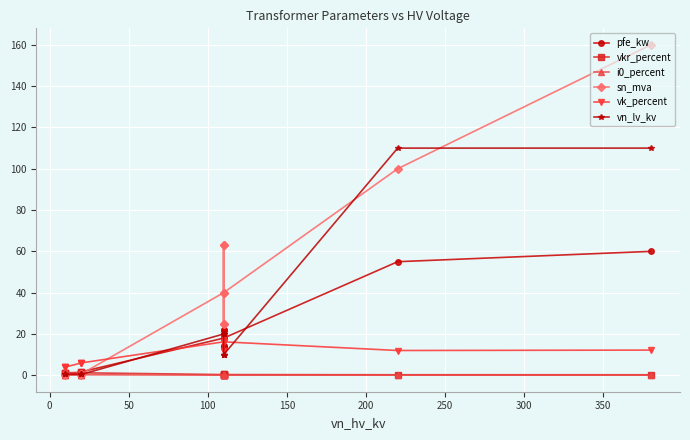

How many lines are shown in the chart?

6